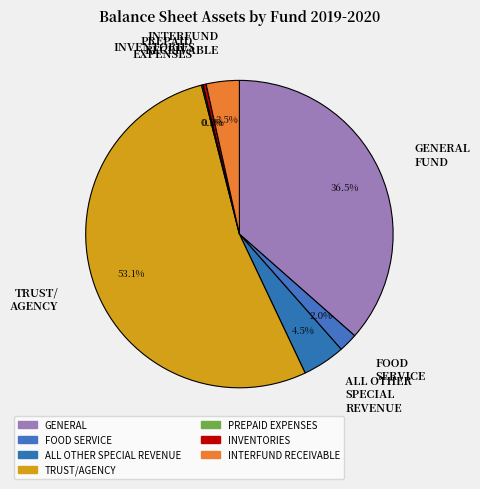

What percentage is NOT represented by INTERFUND RECEIVABLE?

96.5%